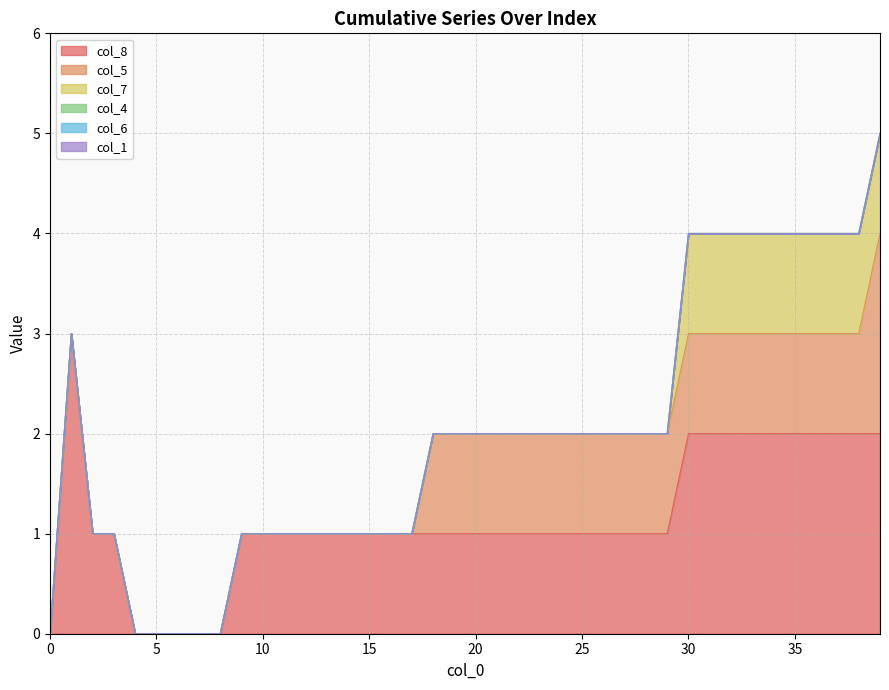

Rank the series at 18 from lowest to highest value.

col_7, col_4, col_6, col_1, col_8, col_5